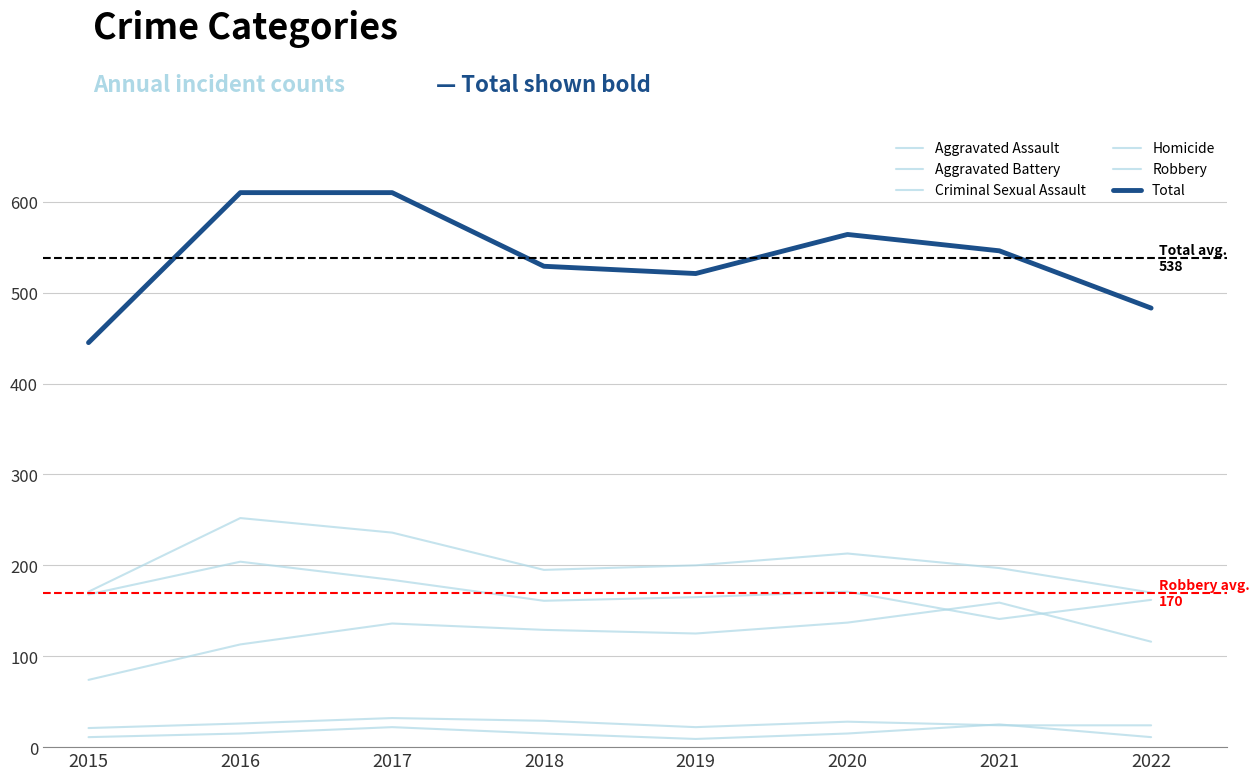

How many lines are shown in the chart?

6